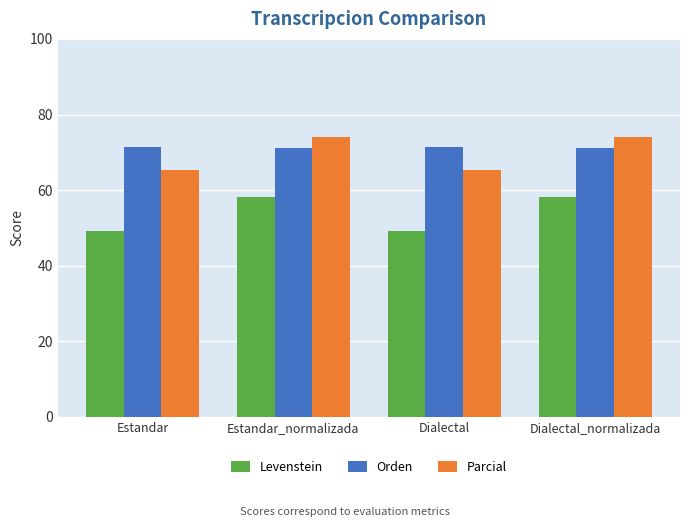

What are all the series names shown in the legend?

Levenstein, Orden, Parcial